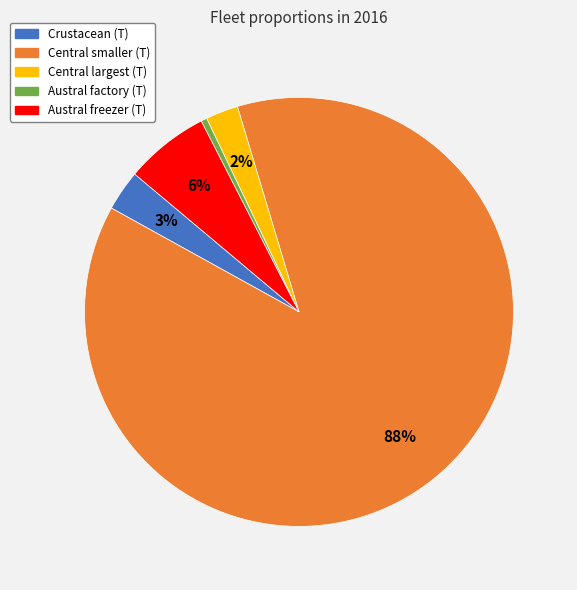

Which category accounts for the majority?

Central smaller (T)